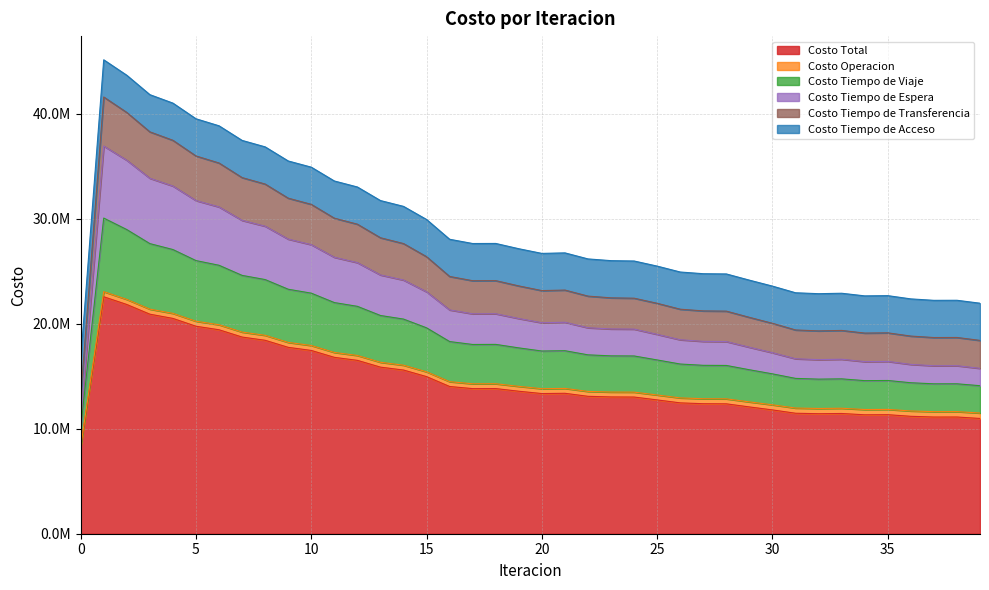

What are all the series names shown in the legend?

Costo Total, Costo Operacion, Costo Tiempo de Viaje, Costo Tiempo de Espera, Costo Tiempo de Transferencia, Costo Tiempo de Acceso